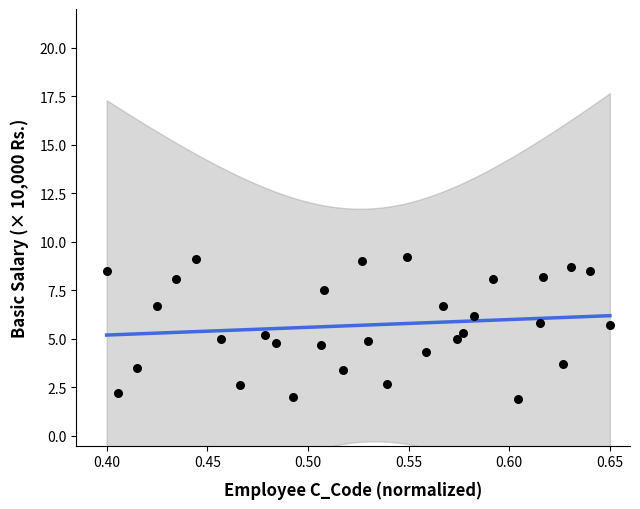

What is the range of Y values (max minus min)?

7.3